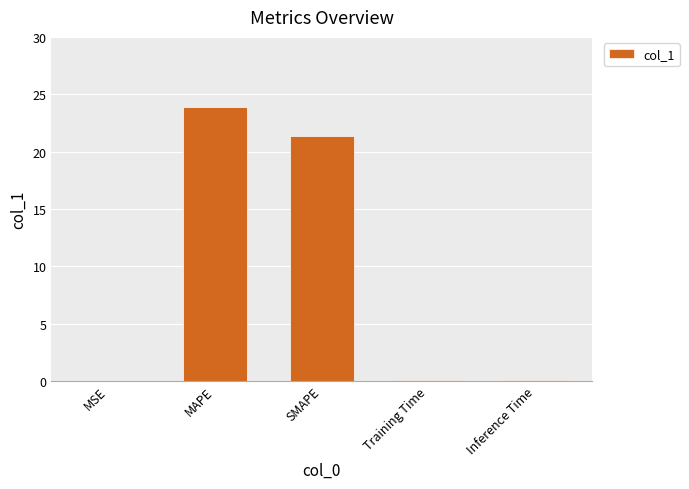

The chart shows a value of 23.9 at MAPE. True or false?

True